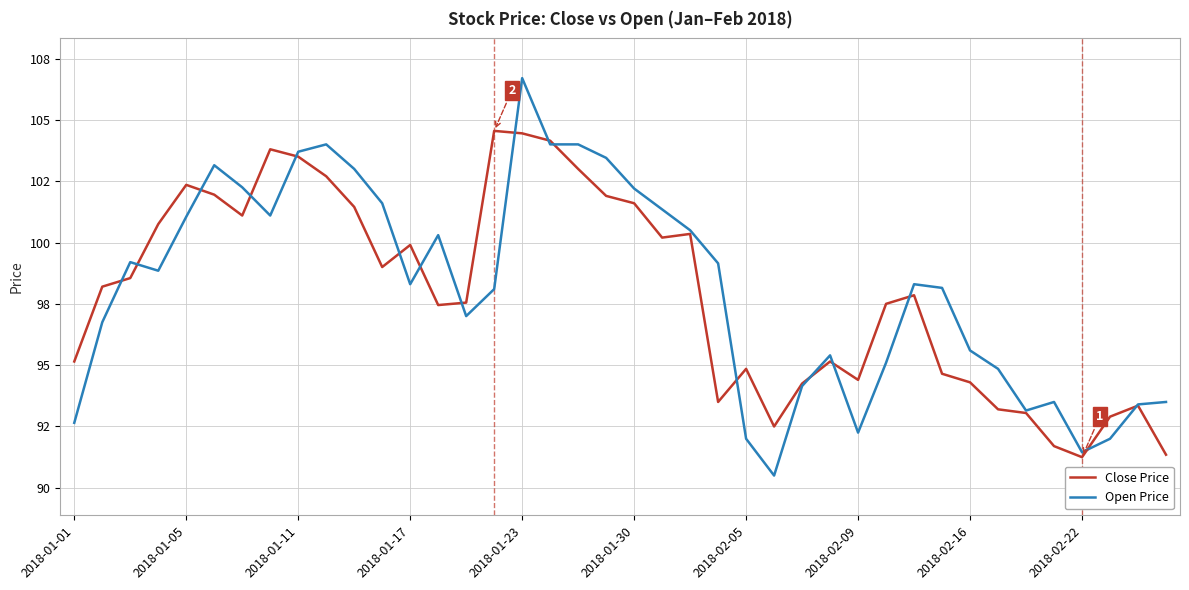

What are all the series names shown in the legend?

Close Price, Open Price